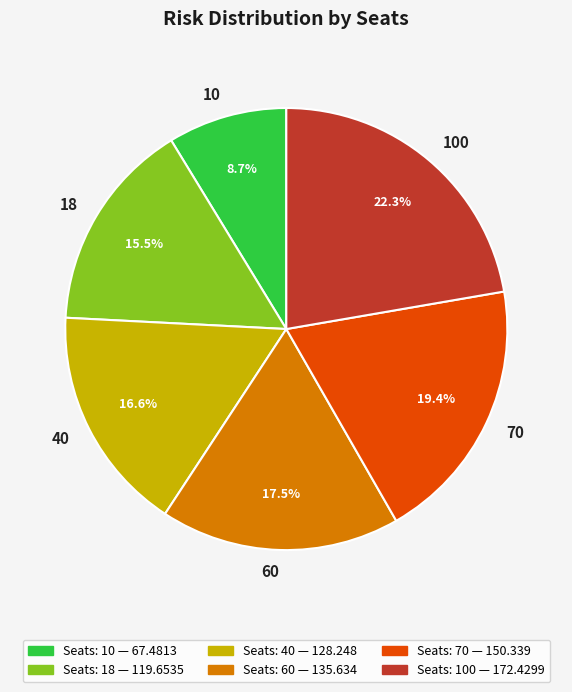

Does any single category account for the majority?

No